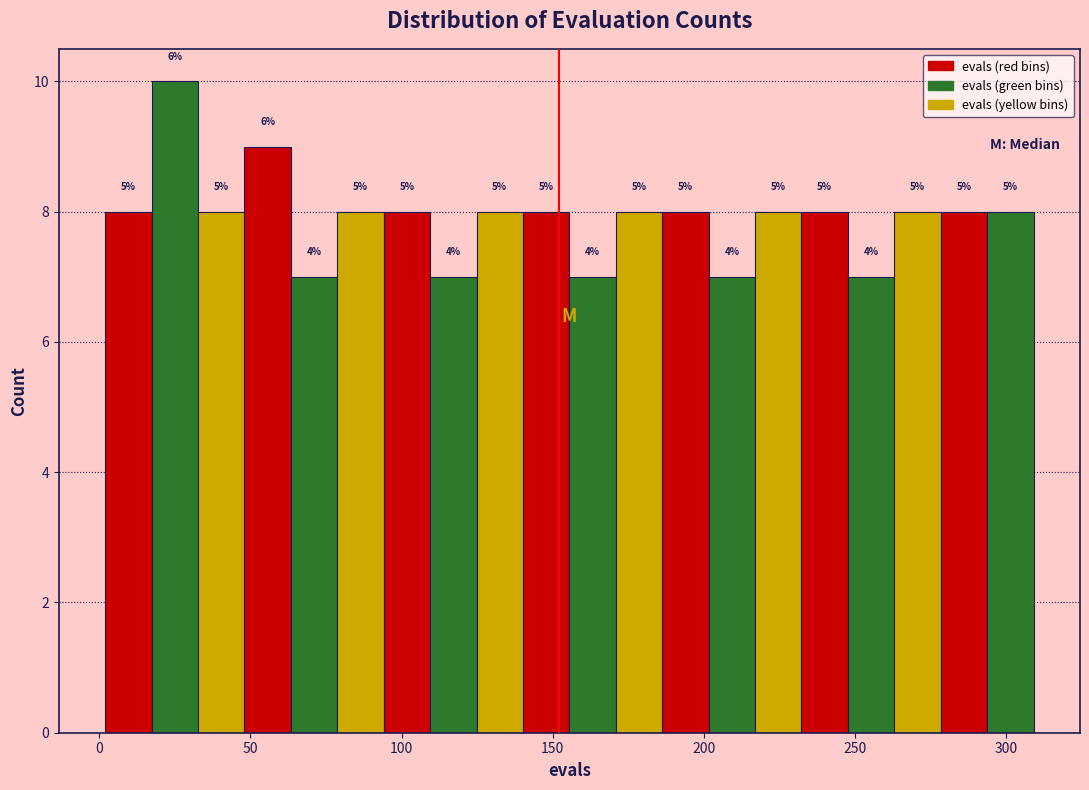

Read against the x-axis, roughly where is the centre of the tallest bar?

25